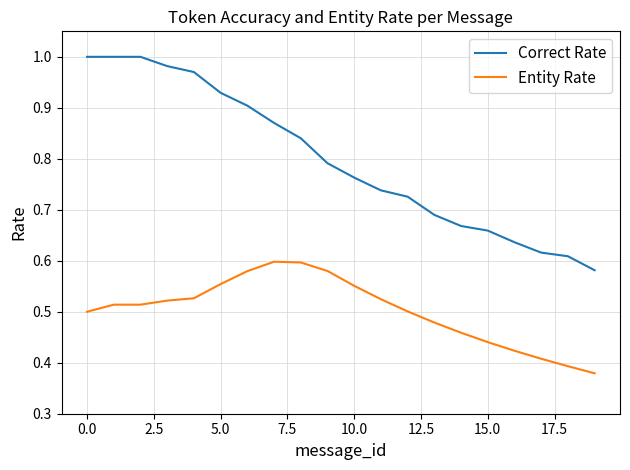

Which series has the largest range (max minus min)?

Correct Rate